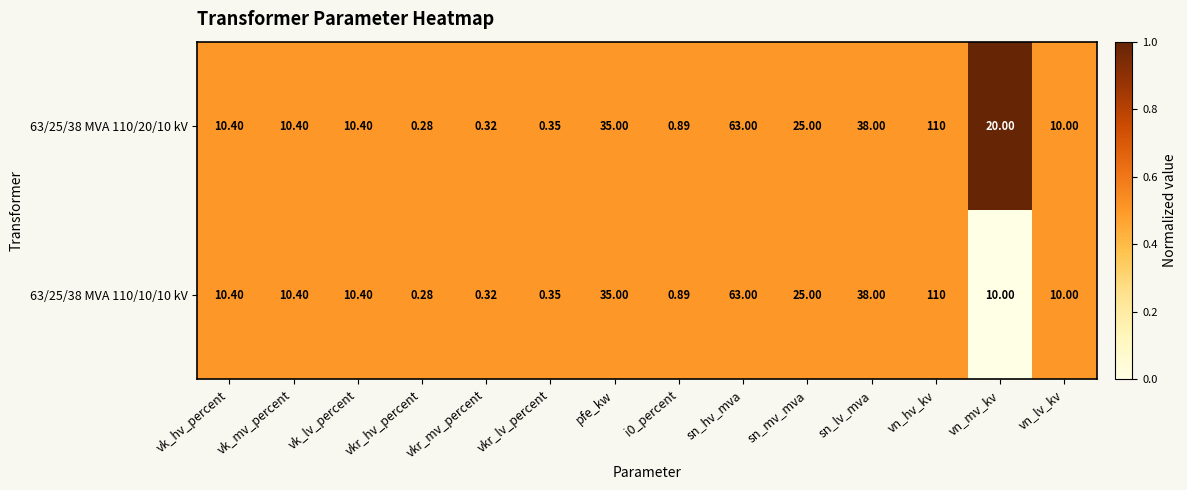

At which category is the sum across all series the highest?

vn_hv_kv